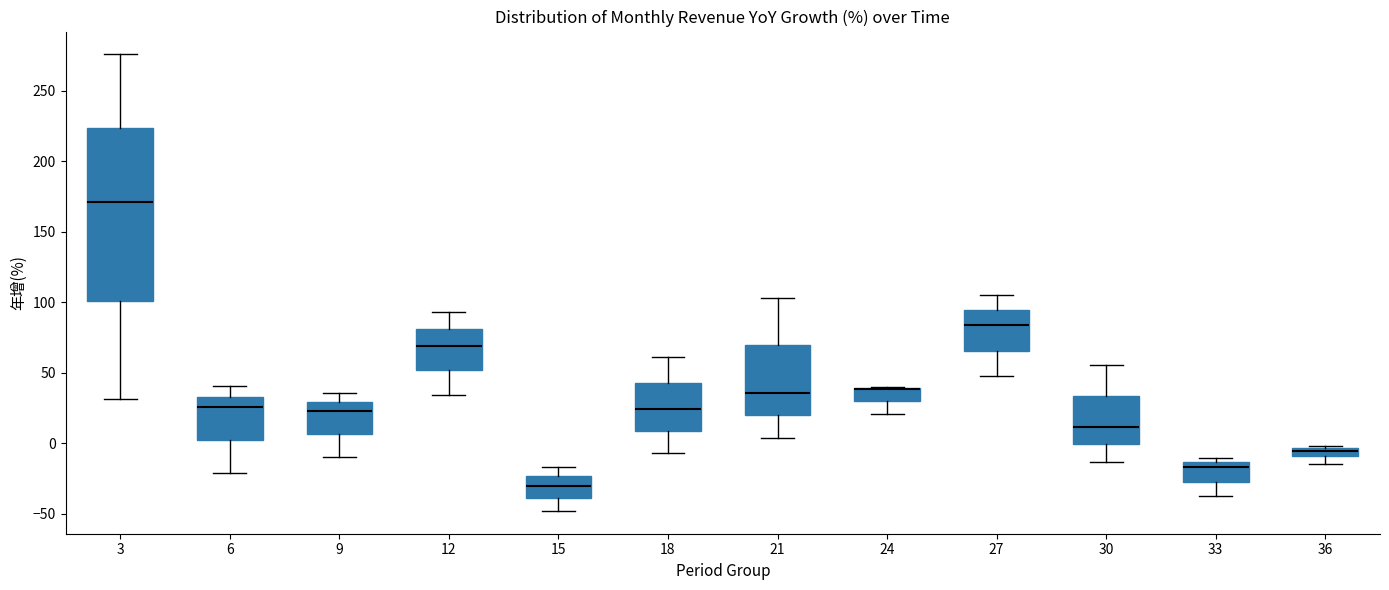

Which box is the tallest, from its lower edge to its upper edge?

3